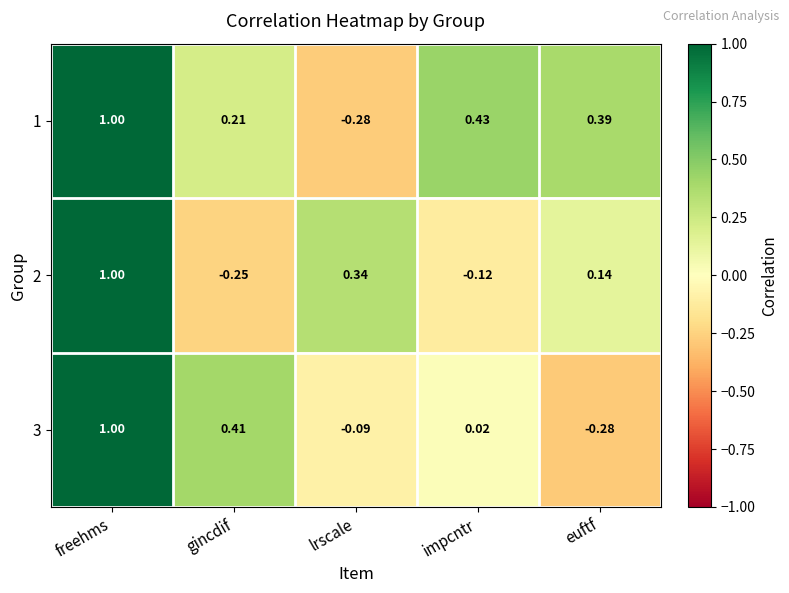

At which category is the sum across all series the highest?

freehms